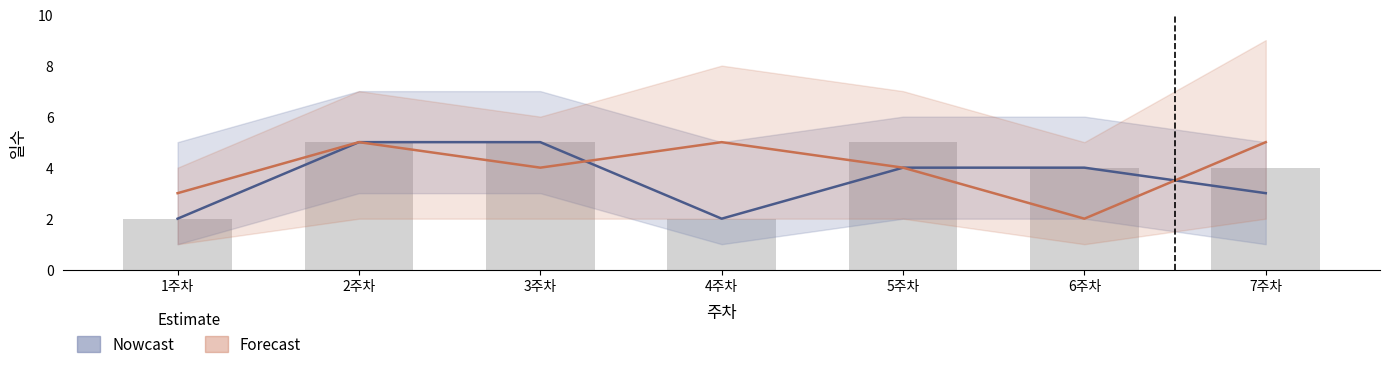

At which label is Forecast closest to 3?

1주차